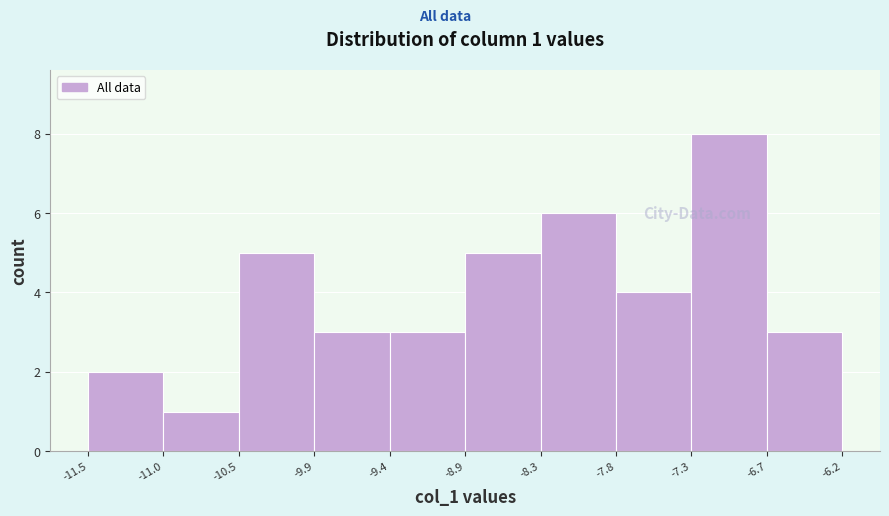

Over which range of the x-axis is the bar tallest?

-7.3 to -6.7